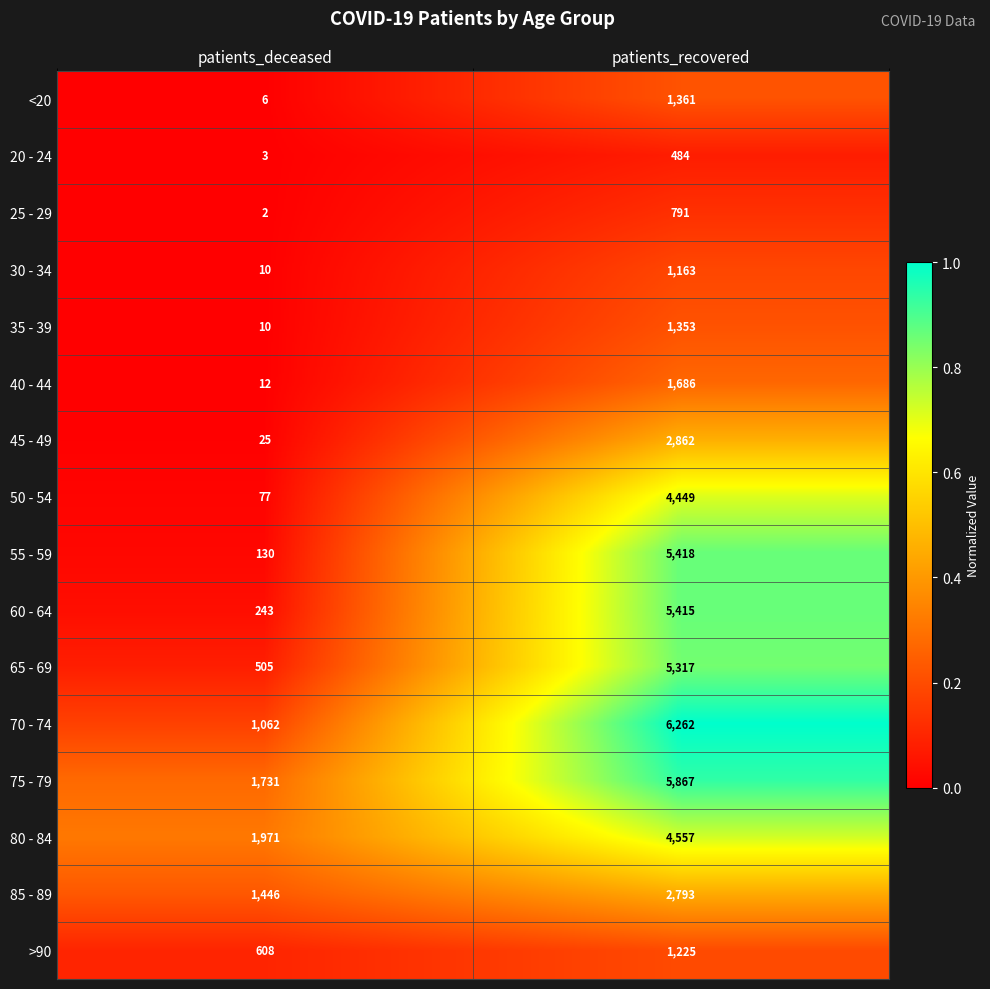

What is the sum of all 80 - 84 values?

6528